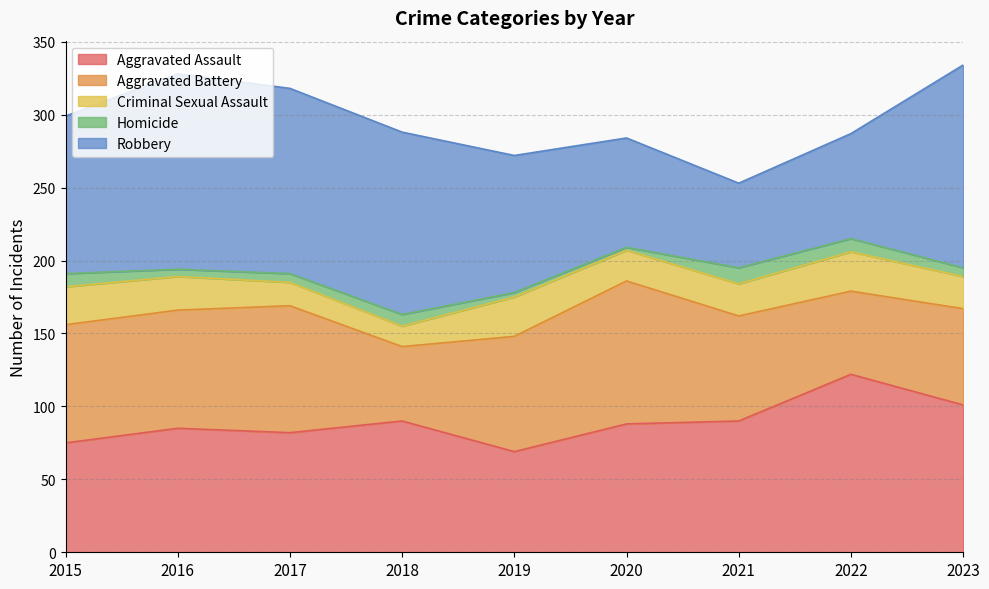

Reading left to right, list all the values displayed in this chart.

Aggravated Assault: 2015=75	2016=85	2017=82	2018=90	2019=69	2020=88	2021=90	2022=122	2023=101
Aggravated Battery: 2015=81	2016=81	2017=87	2018=51	2019=79	2020=98	2021=72	2022=57	2023=66
Criminal Sexual Assault: 2015=26	2016=23	2017=16	2018=14	2019=27	2020=21	2021=22	2022=27	2023=22
Homicide: 2015=9	2016=5	2017=6	2018=8	2019=3	2020=2	2021=11	2022=9	2023=6
Robbery: 2015=108	2016=134	2017=127	2018=125	2019=94	2020=75	2021=58	2022=72	2023=139